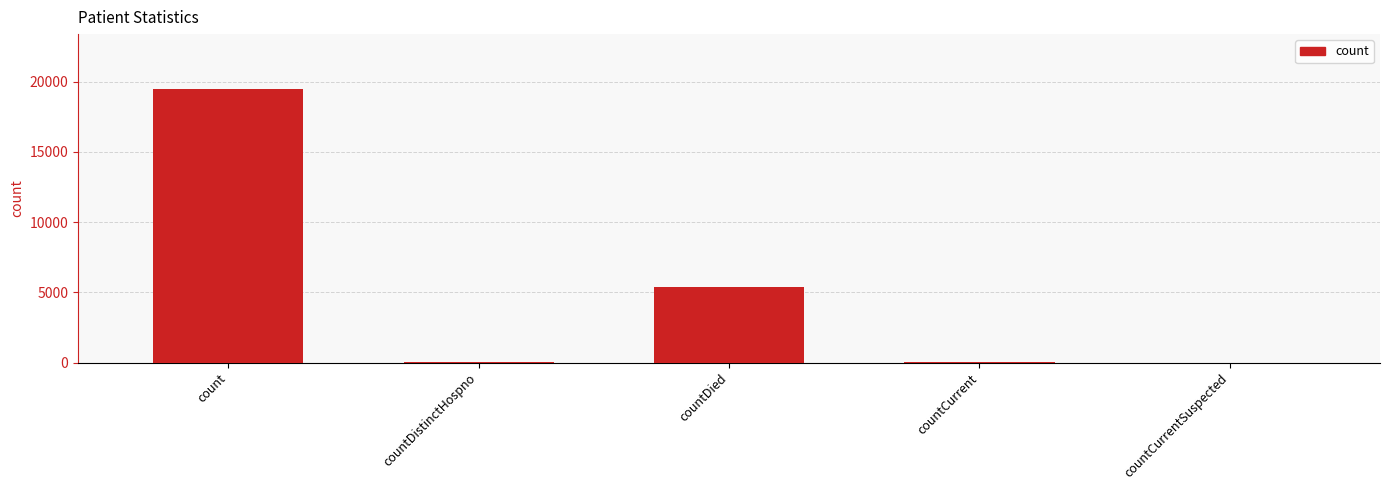

What is the change in value from countDistinctHospno to countCurrent?

+19